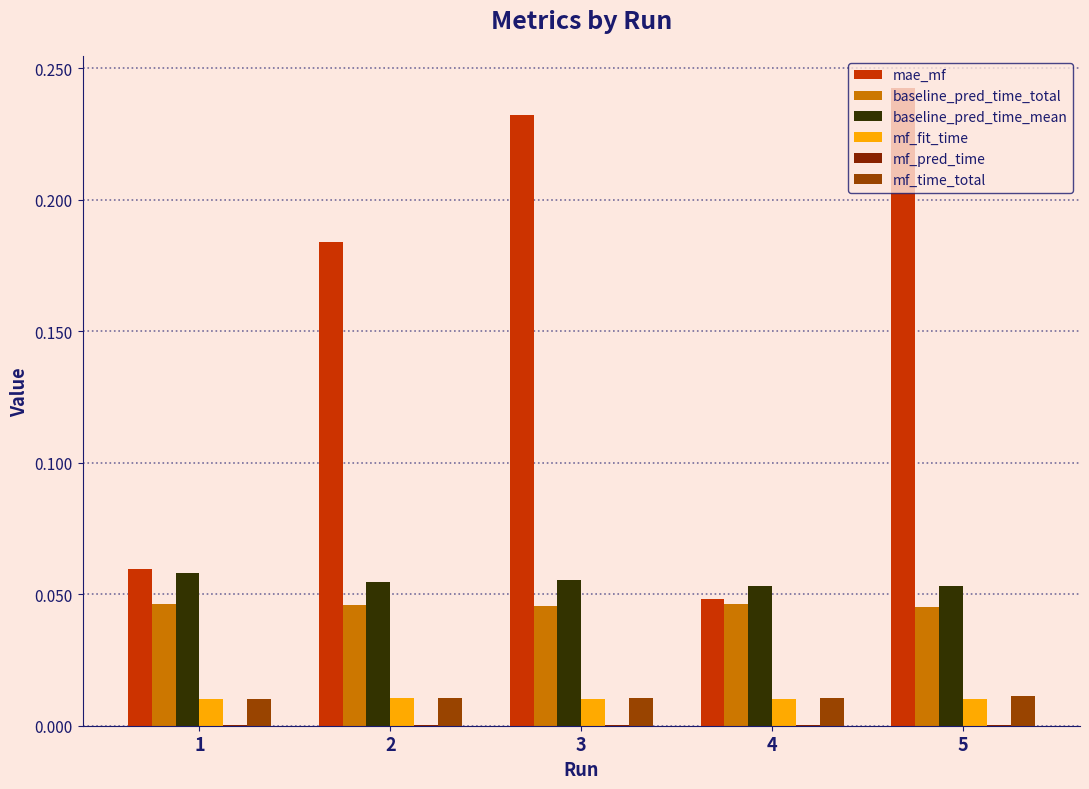

Between 3 and 4, which series saw the biggest shift?

mae_mf